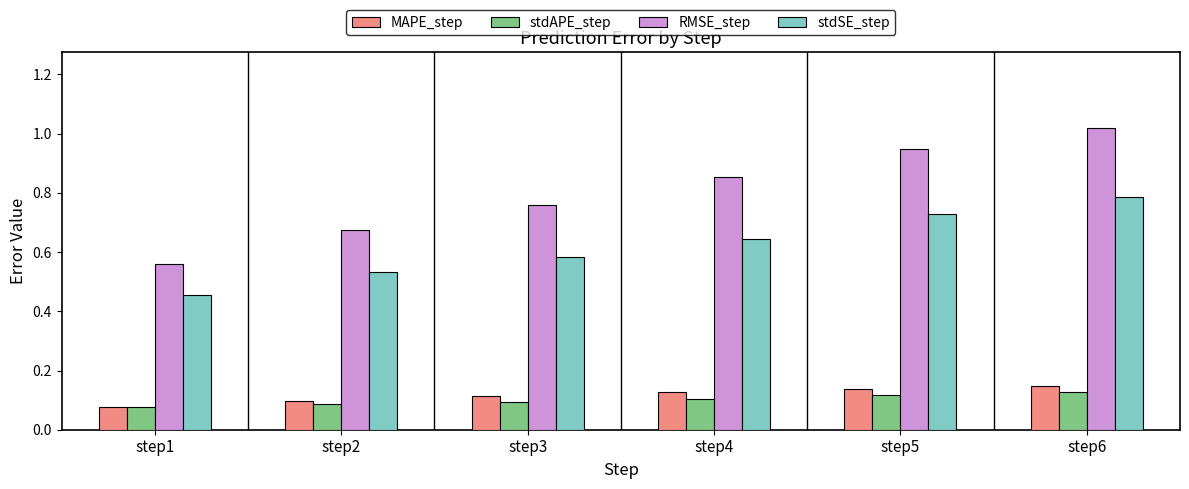

How many bars are there in each group?

4